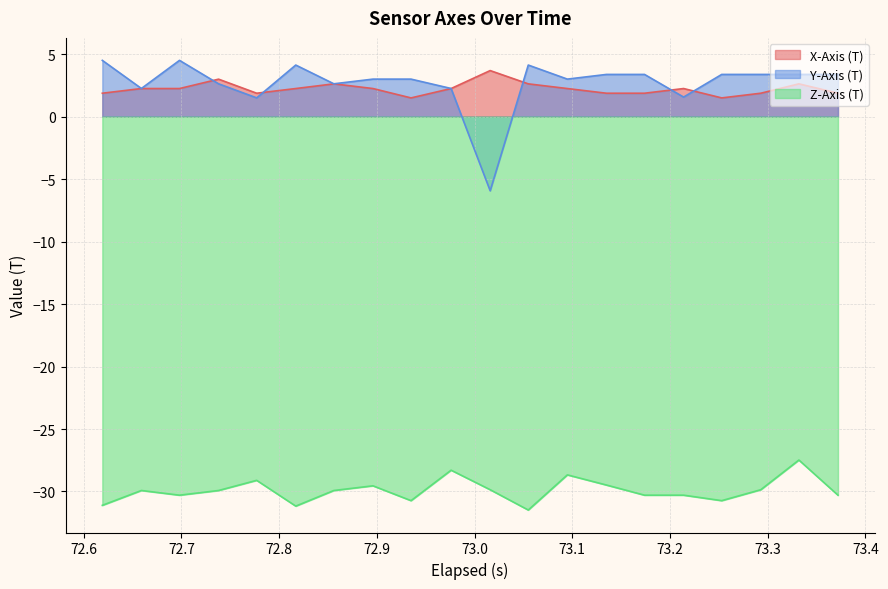

True or false: Z-Axis (T) and X-Axis (T) cross at least once.

False